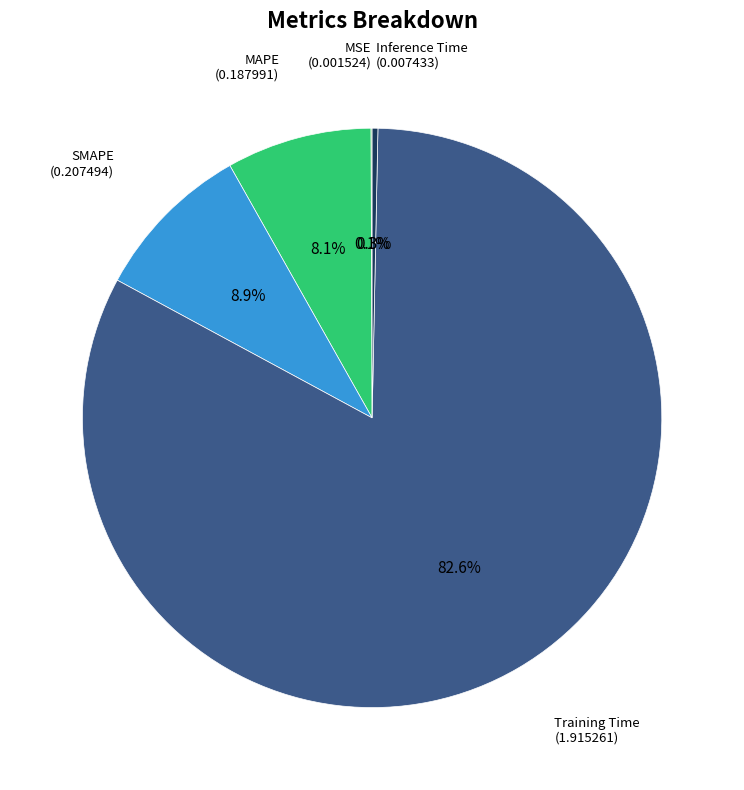

To the nearest percent, what is the difference between the largest and smallest slice percentages?

82%